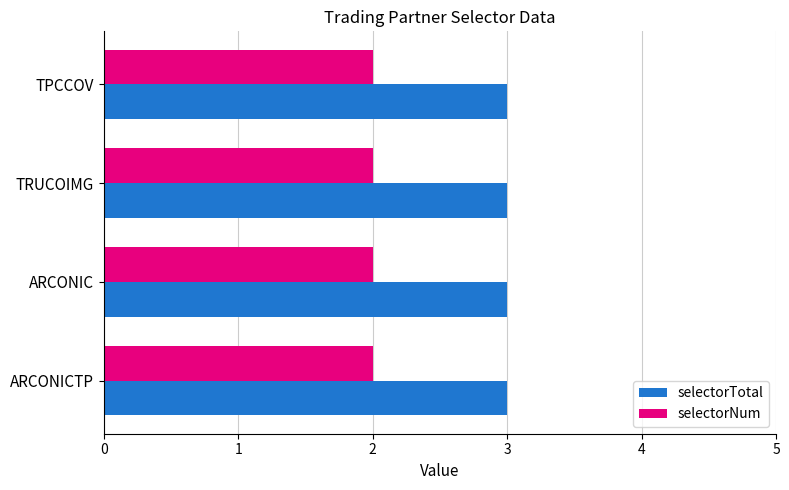

The selectorNum series shows 2 at ARCONICTP. True or false?

True